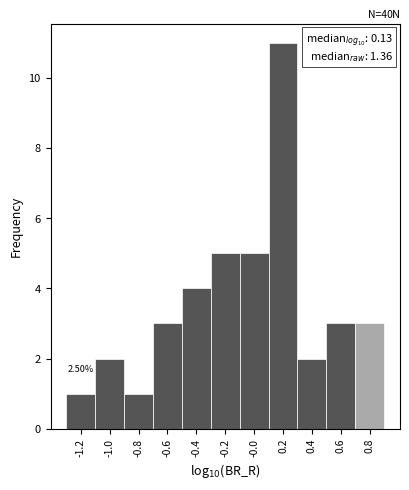

What is the change in value from -0.6 to 0.2?

+8